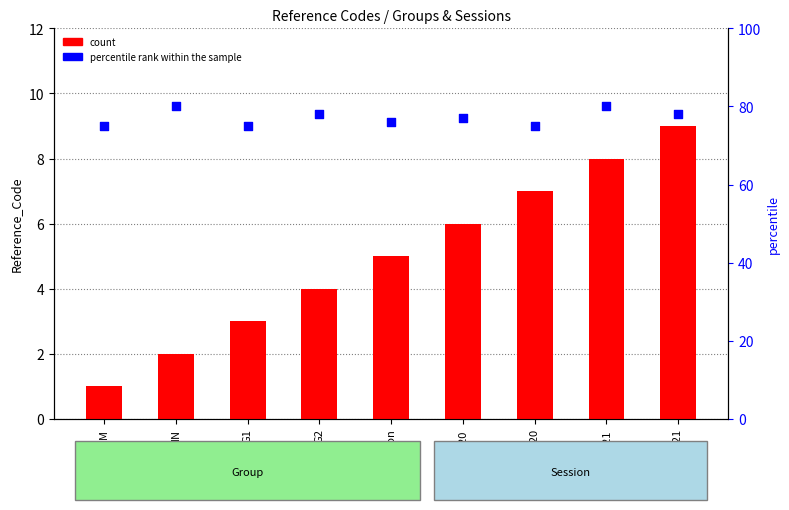

At which category is the sum across all series the highest?

N21